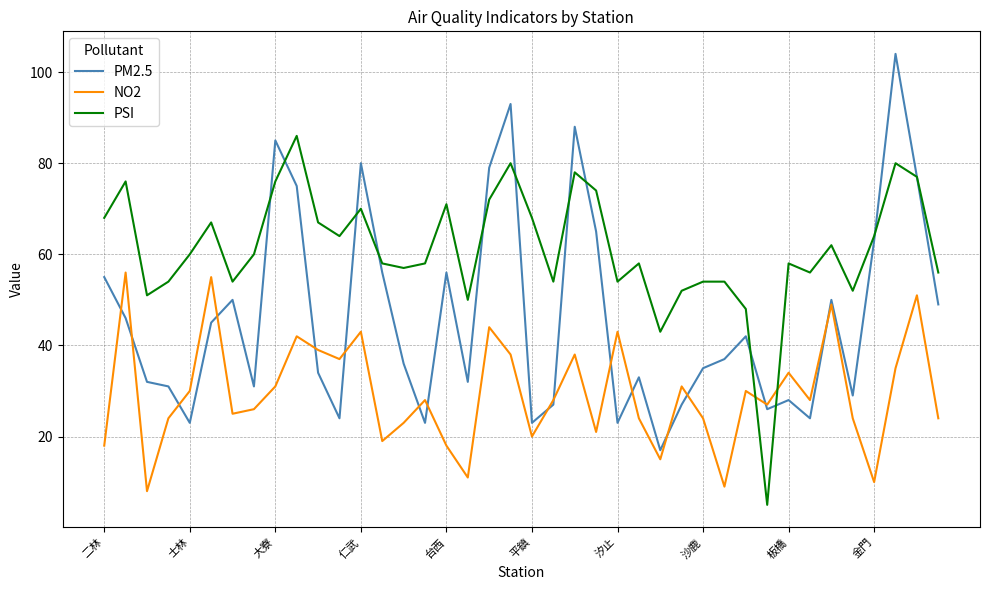

What is the maximum value for PM2.5?

104